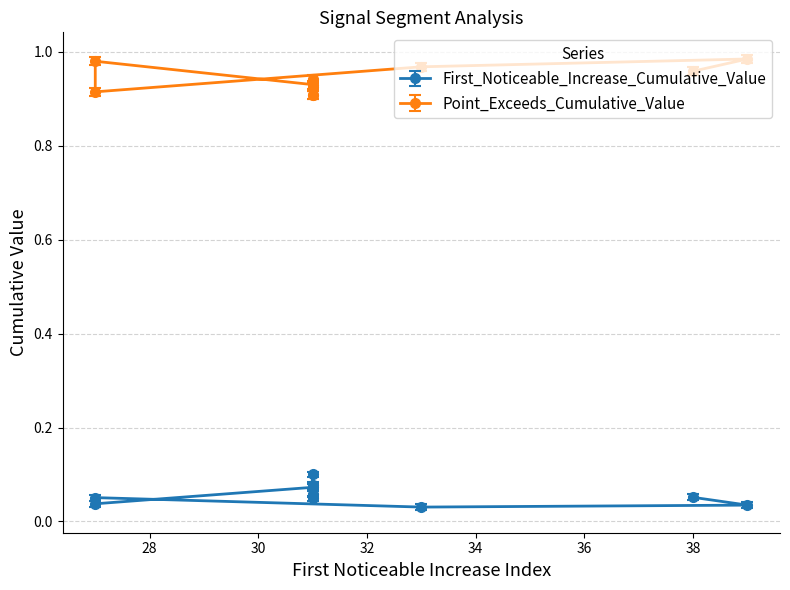

True or false: First_Noticeable_Increase_Cumulative_Value has more than 0 interior local peaks.

True